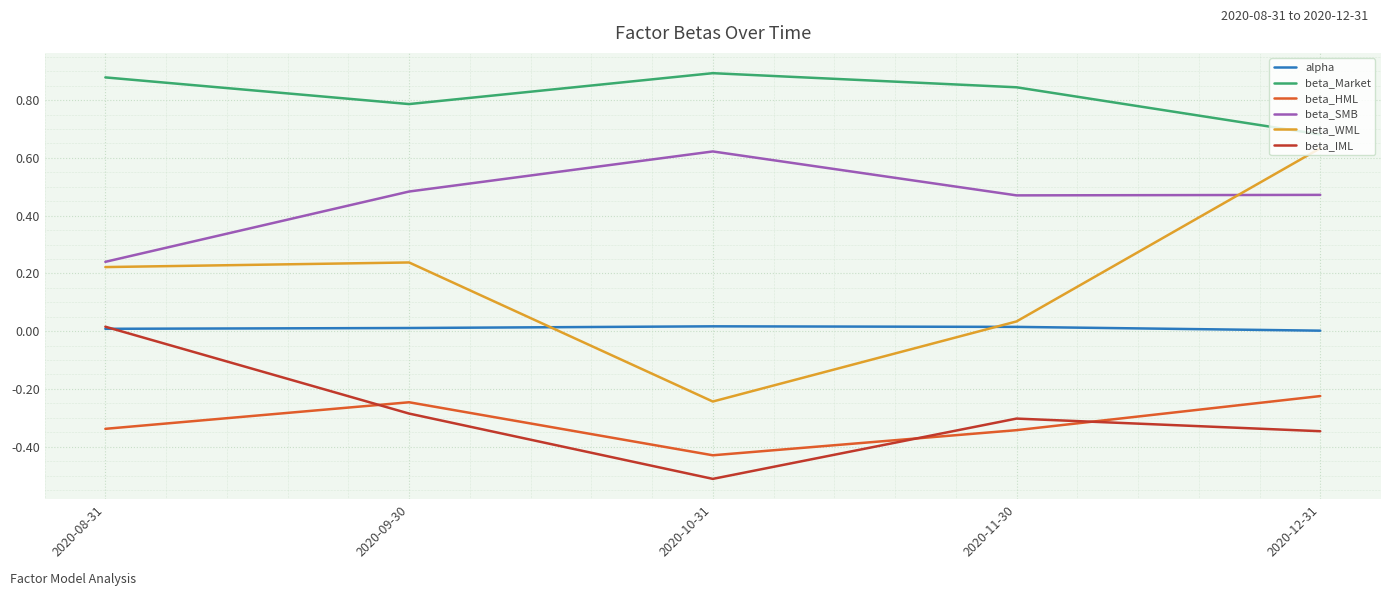

The alpha series shows 0.0 at 2020-12-31. True or false?

True